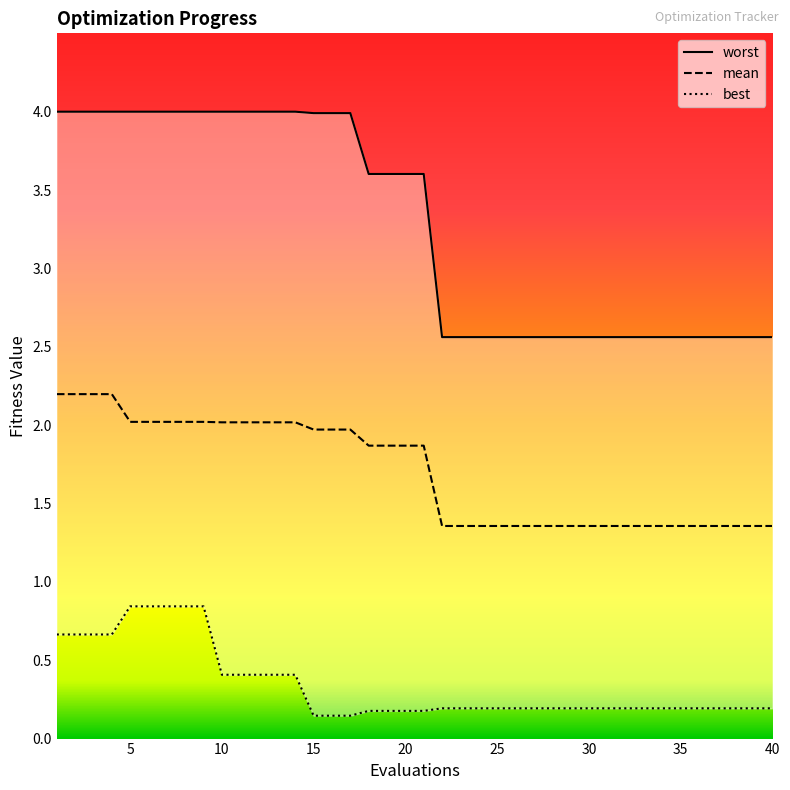

What is the lowest value of the mean series?

1.4